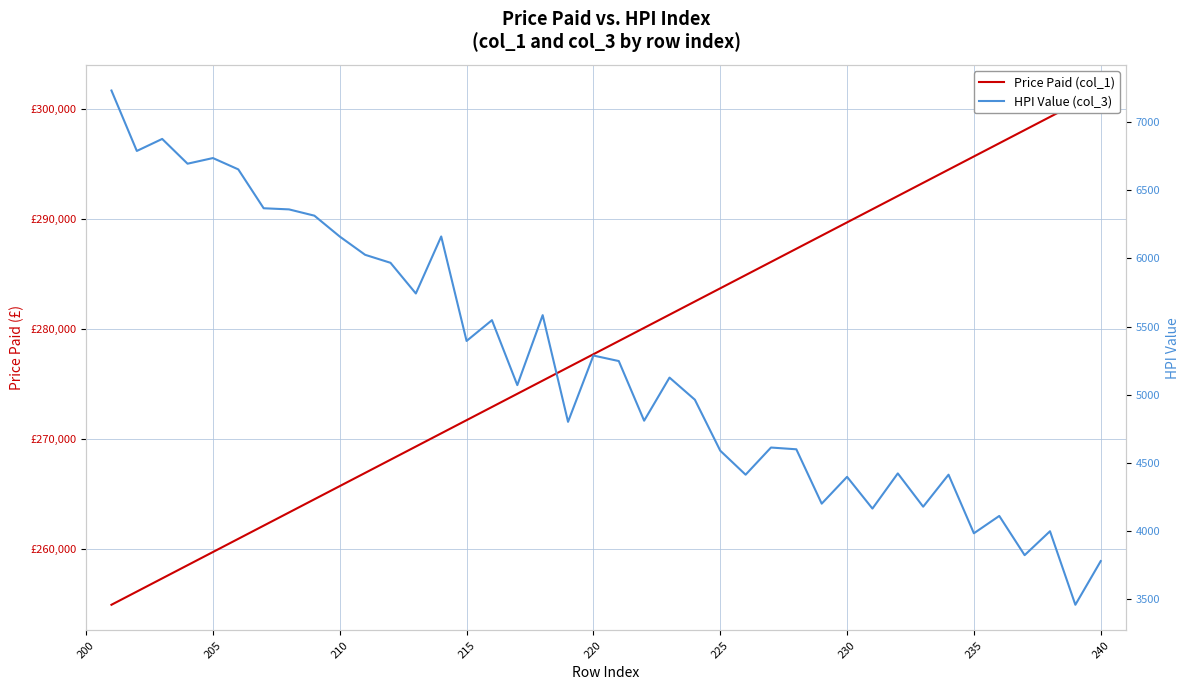

What is the difference between the second highest and minimum values in the HPI Value (col_3) series?

3418.5